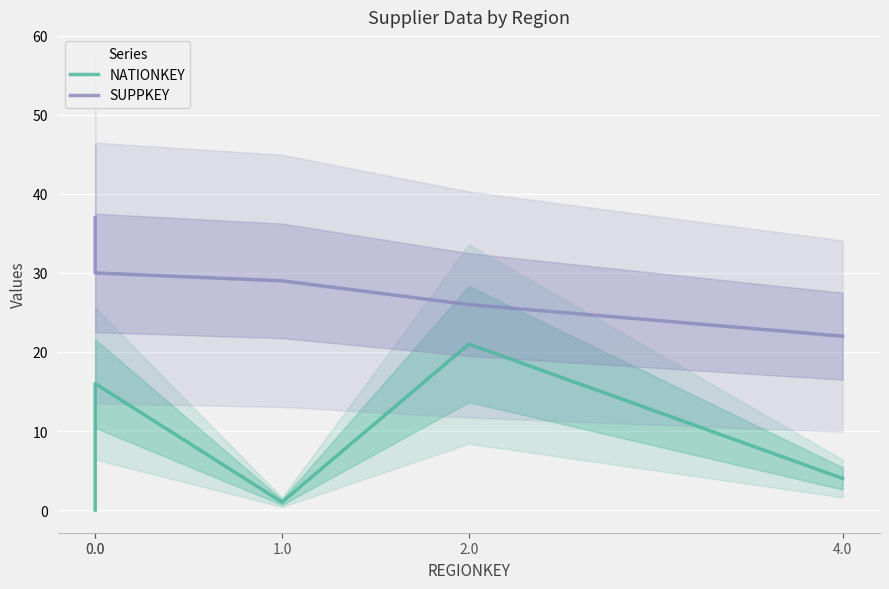

The SUPPKEY series shows 53 at 0.0. True or false?

False